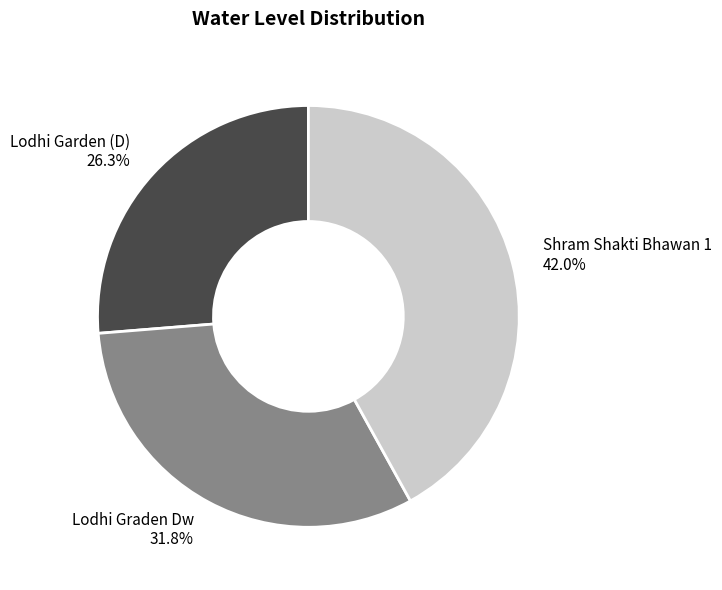

Rank the categories by value from highest to lowest.

Shram Shakti Bhawan 1, Lodhi Graden Dw, Lodhi Garden (D)